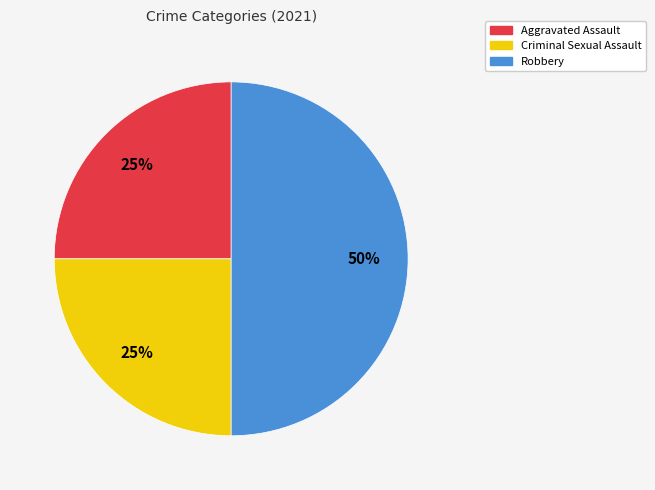

To the nearest percent, what is the average slice percentage?

33%